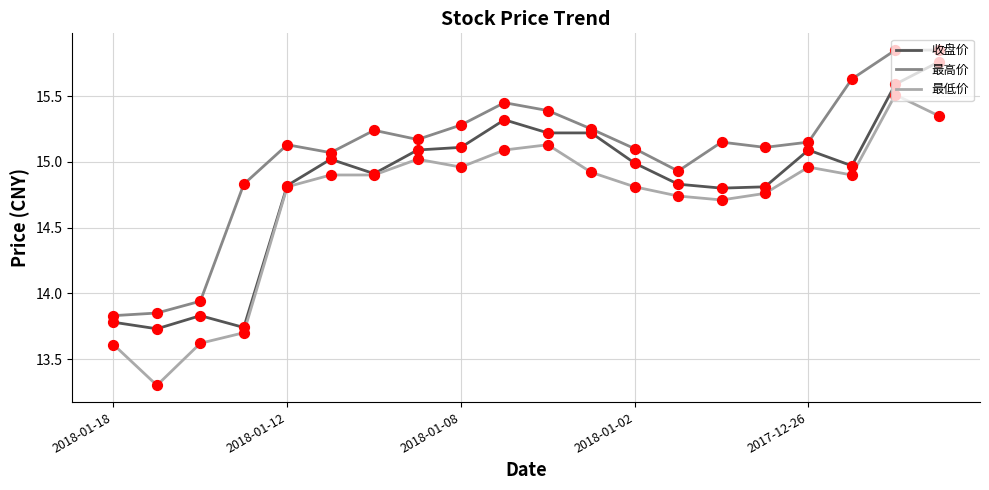

Which series has the largest total across all categories?

最高价